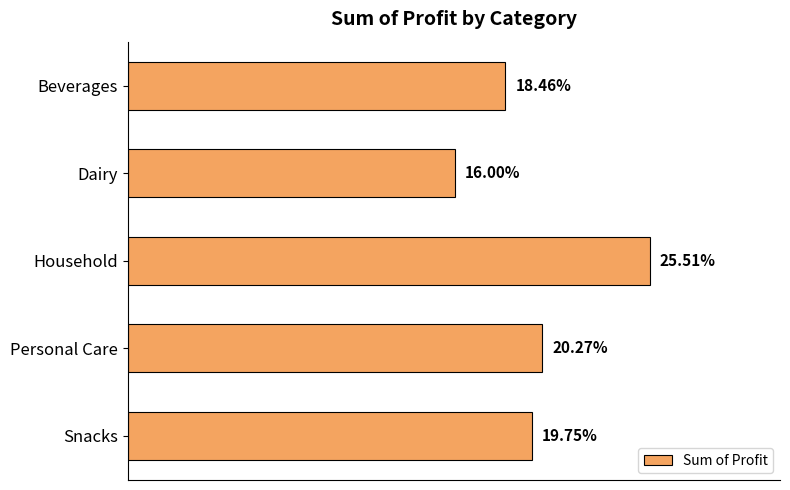

Count the values in the range 0 to 1.

5